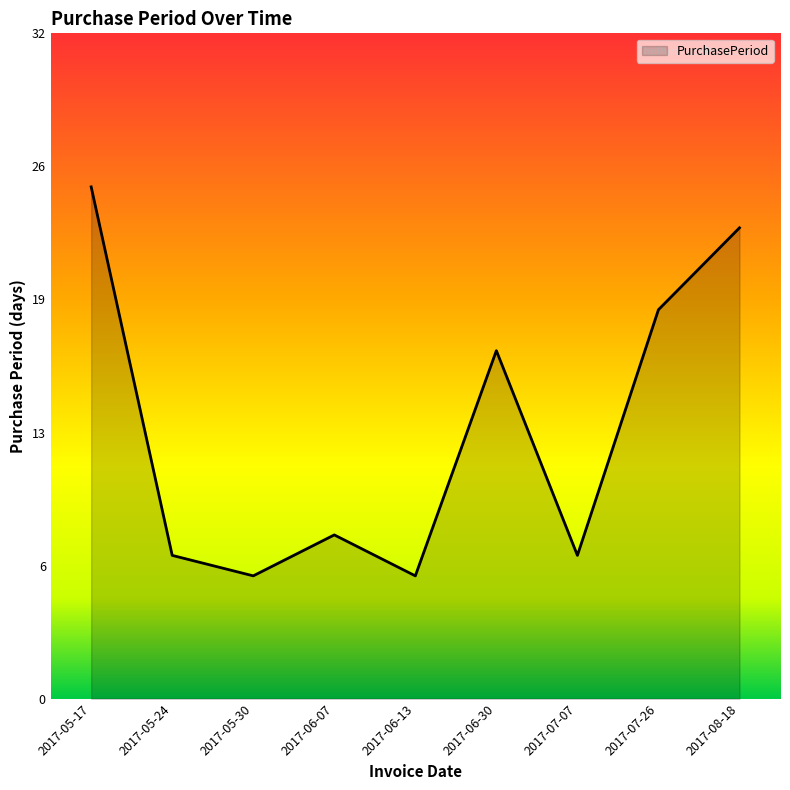

Is this an area chart (filled region under the line)?

Yes